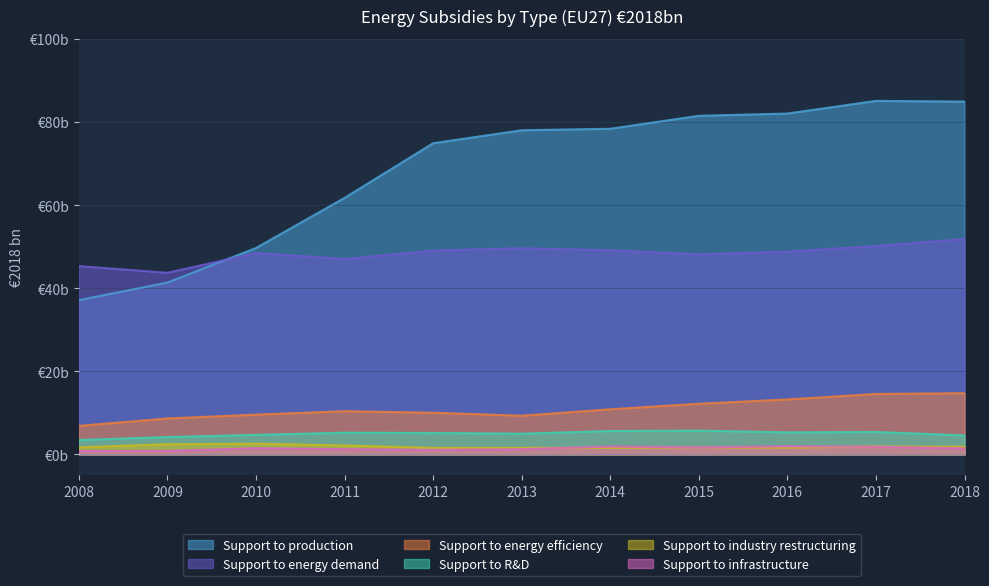

Reading left to right, transcribe all the data shown in this chart.

Support to energy demand: 45.3	43.7	48.5	47.0	49.1	49.6	49.1	48.1	48.8	50.1	51.8
Support to energy efficiency: 6.9	8.7	9.6	10.4	10.0	9.3	10.9	12.2	13.2	14.6	14.7
Support to infrastructure: 0.8	0.8	1.5	1.3	1.1	1.2	1.9	1.7	2.0	1.8	1.5
Support to production: 37.1	41.4	49.7	61.8	74.9	78.0	78.4	81.5	82.1	85.1	84.9
Support to R&D: 3.5	4.2	4.7	5.2	5.2	5.0	5.6	5.7	5.3	5.4	4.6
Support to industry restructuring: 1.7	2.4	2.6	2.1	1.6	1.6	1.6	1.7	1.6	1.9	1.9